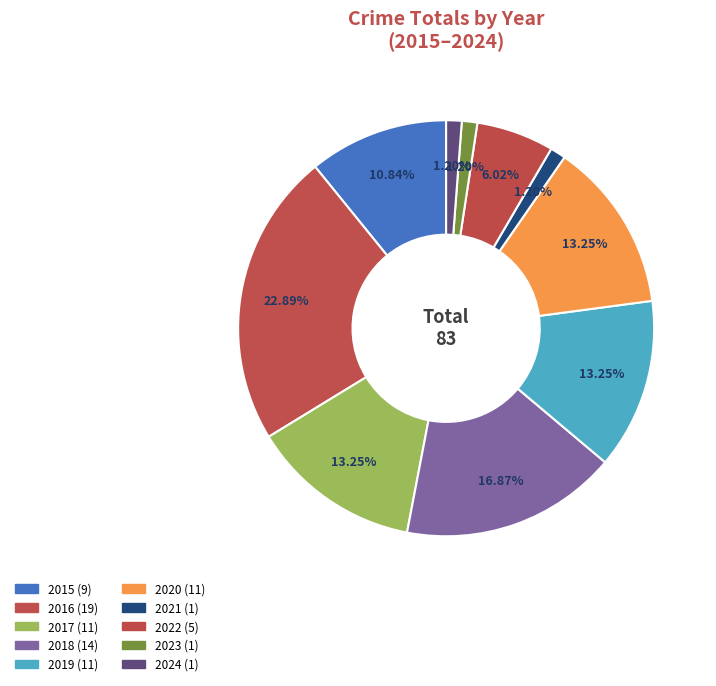

What is the smallest slice in the pie chart?

2021